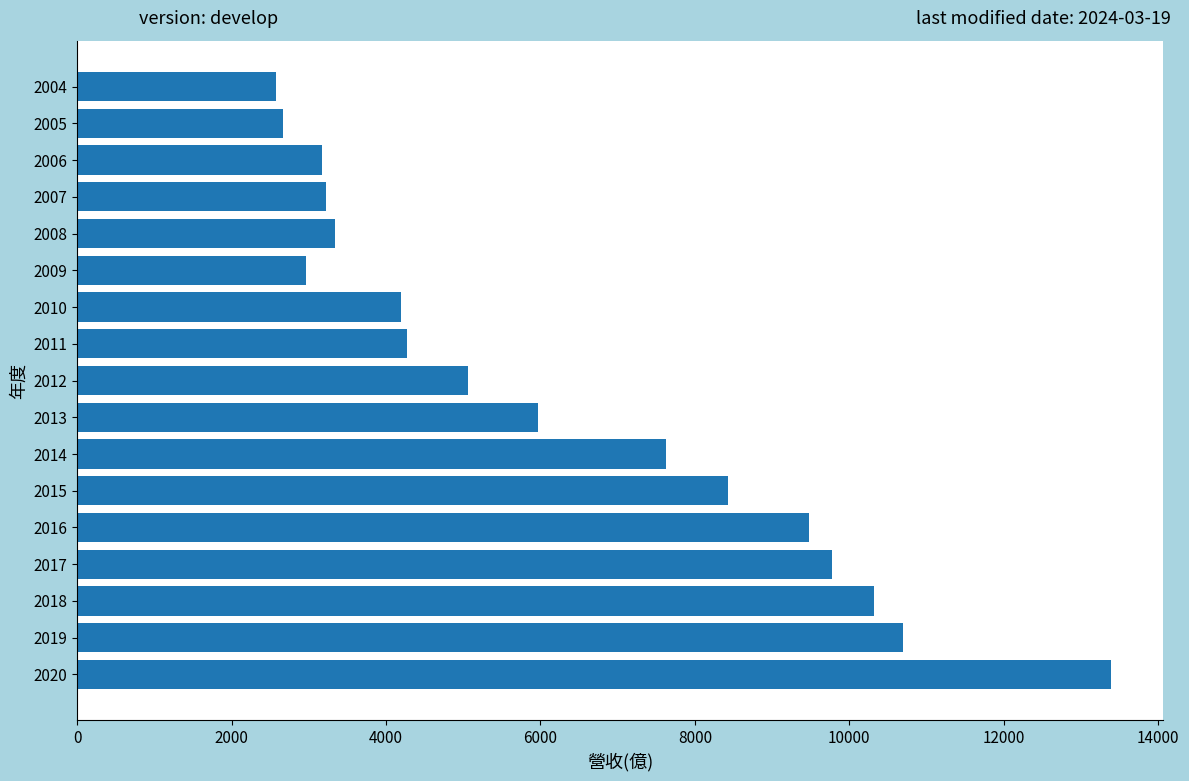

Which has a higher value, 2010 or 2009?

2010